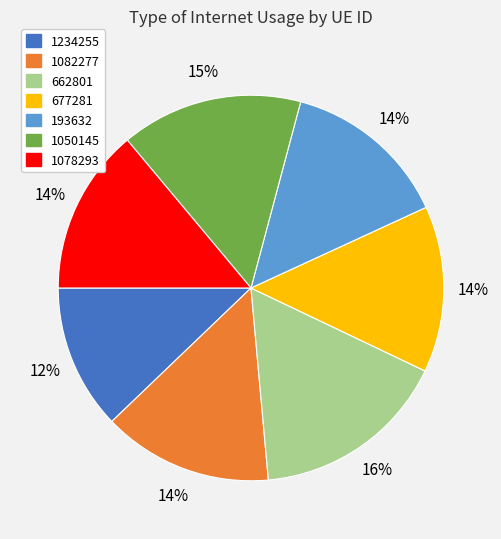

What percentage is the 1078293 slice, to the nearest percent?

14%